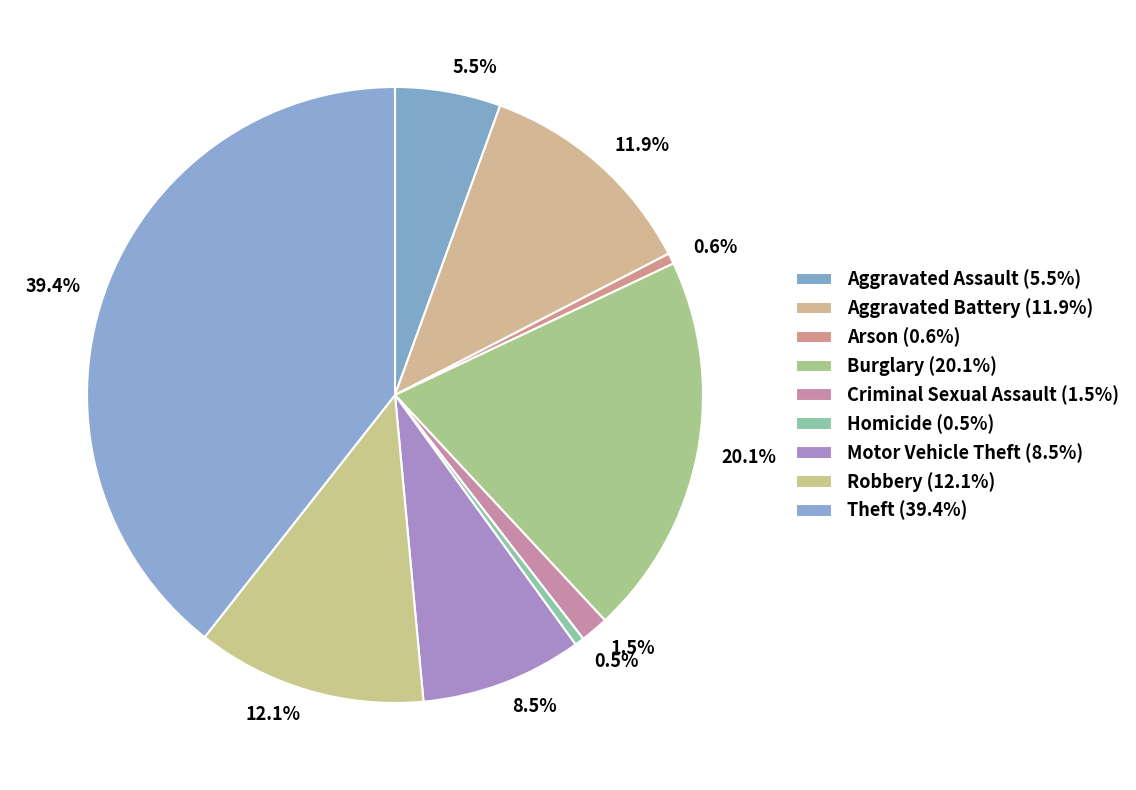

To the nearest percent, what portion does Aggravated Assault represent?

6%